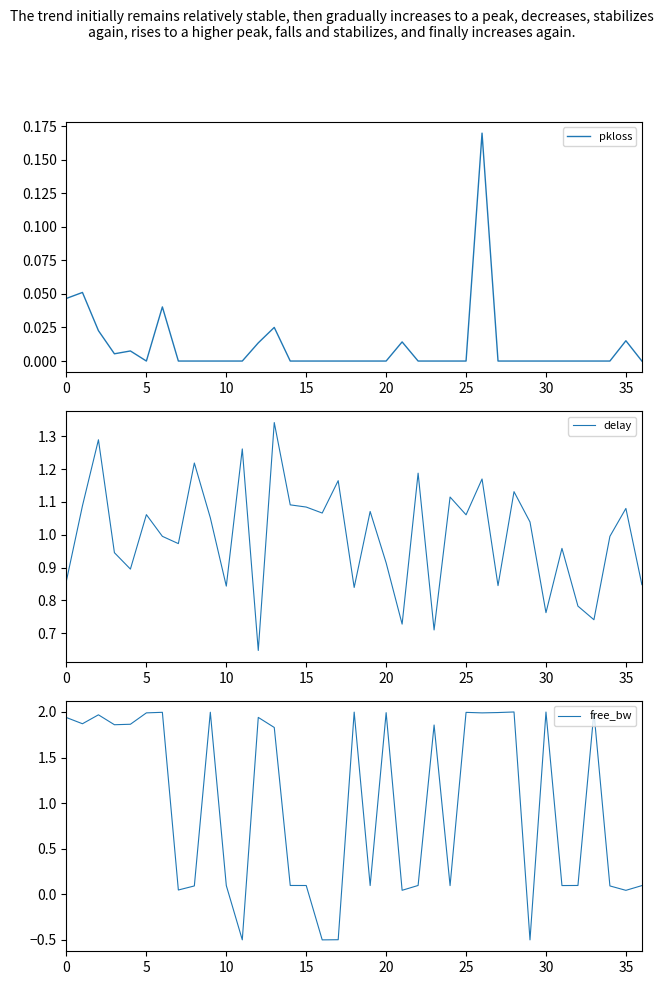

Rank the series at 9 from highest to lowest value.

free_bw, delay, pkloss